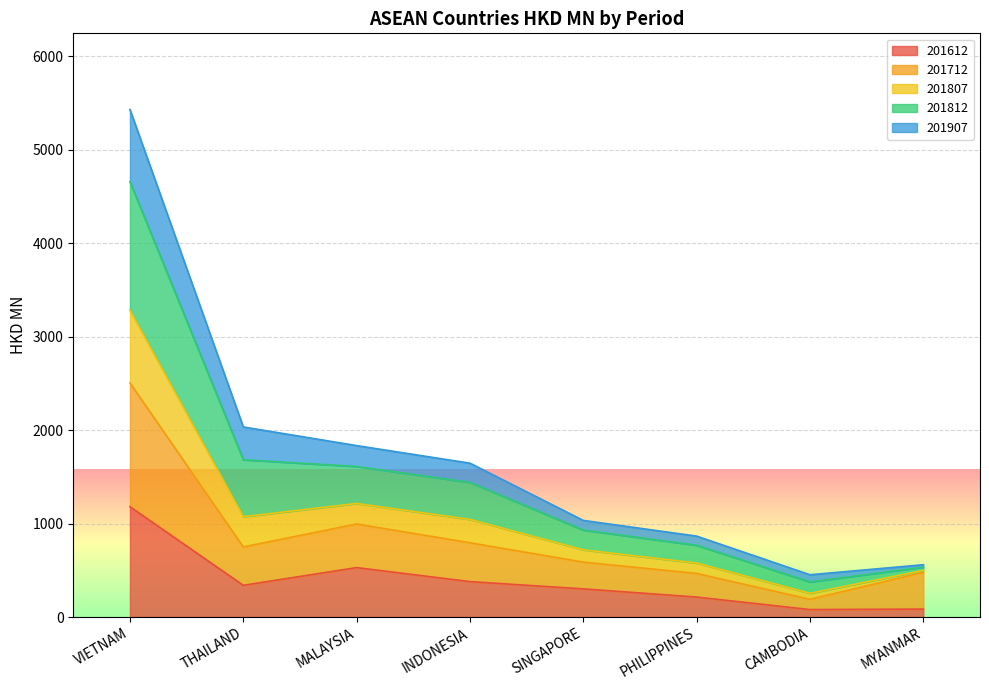

What value does the 201812 series have at SINGAPORE?

930.7